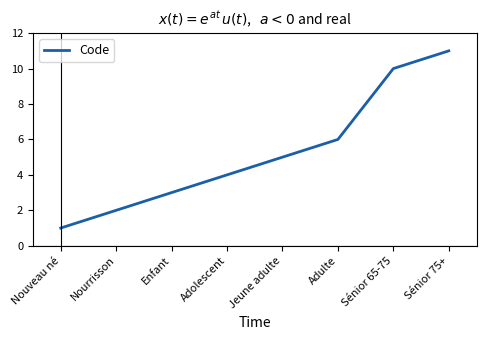

What position from the right is Adulte?

3